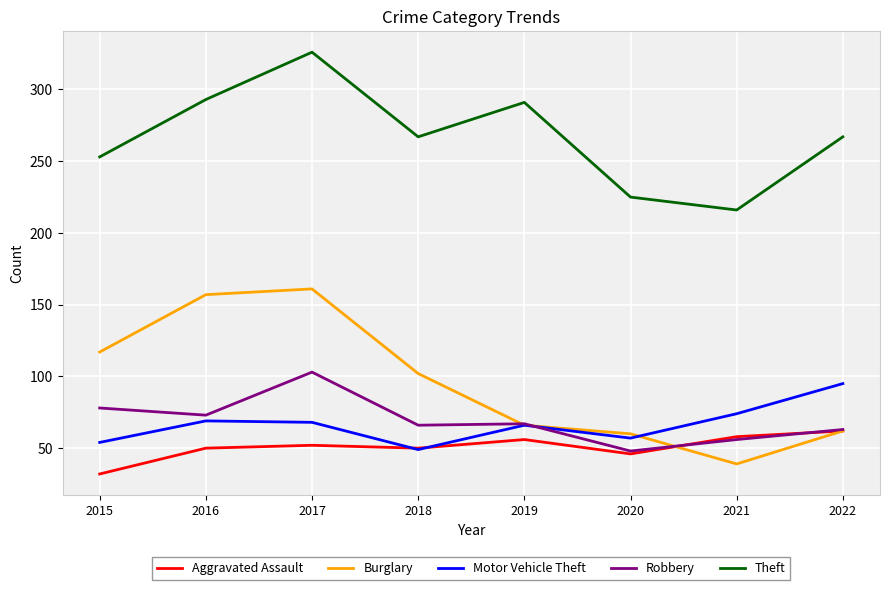

How many lines are shown in the chart?

5